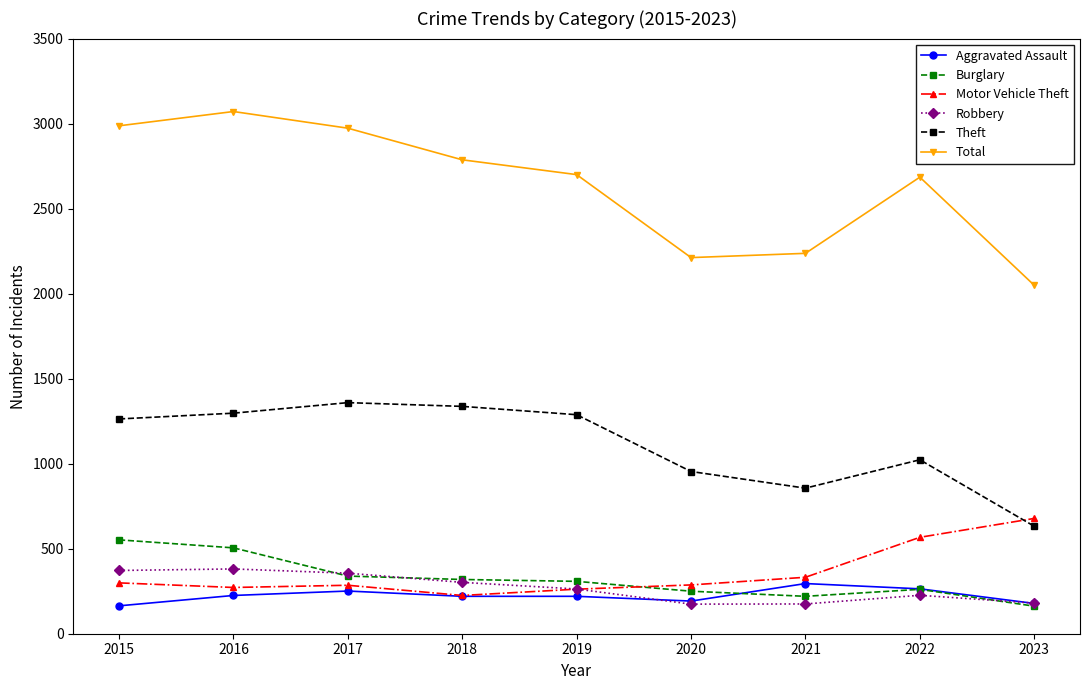

The value of Motor Vehicle Theft at 2017 is 462. True or false?

False